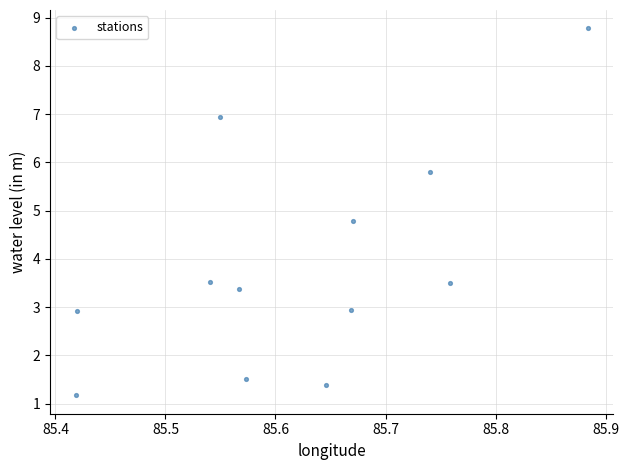

What is the range of X values (max minus min)?

0.5